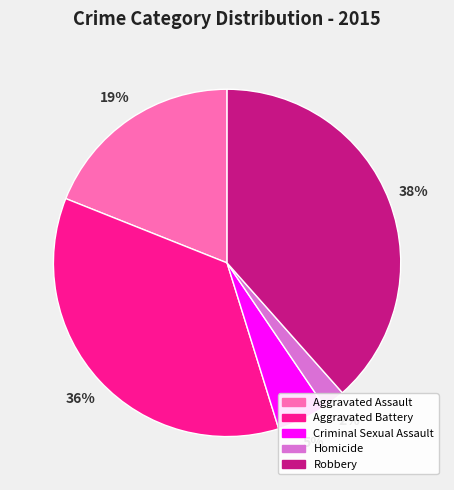

Rank the categories by value from lowest to highest.

Homicide, Criminal Sexual Assault, Aggravated Assault, Aggravated Battery, Robbery